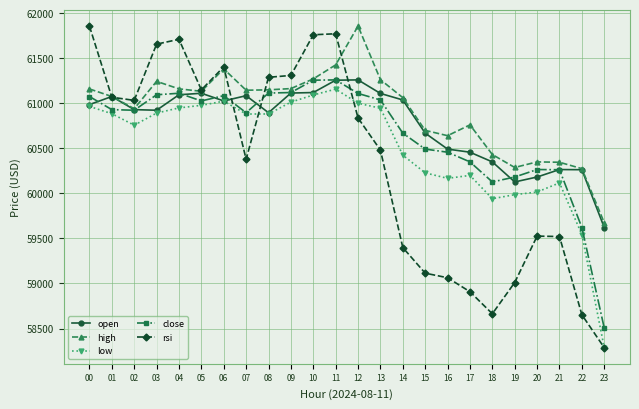

How many categories are shown in the chart?

24